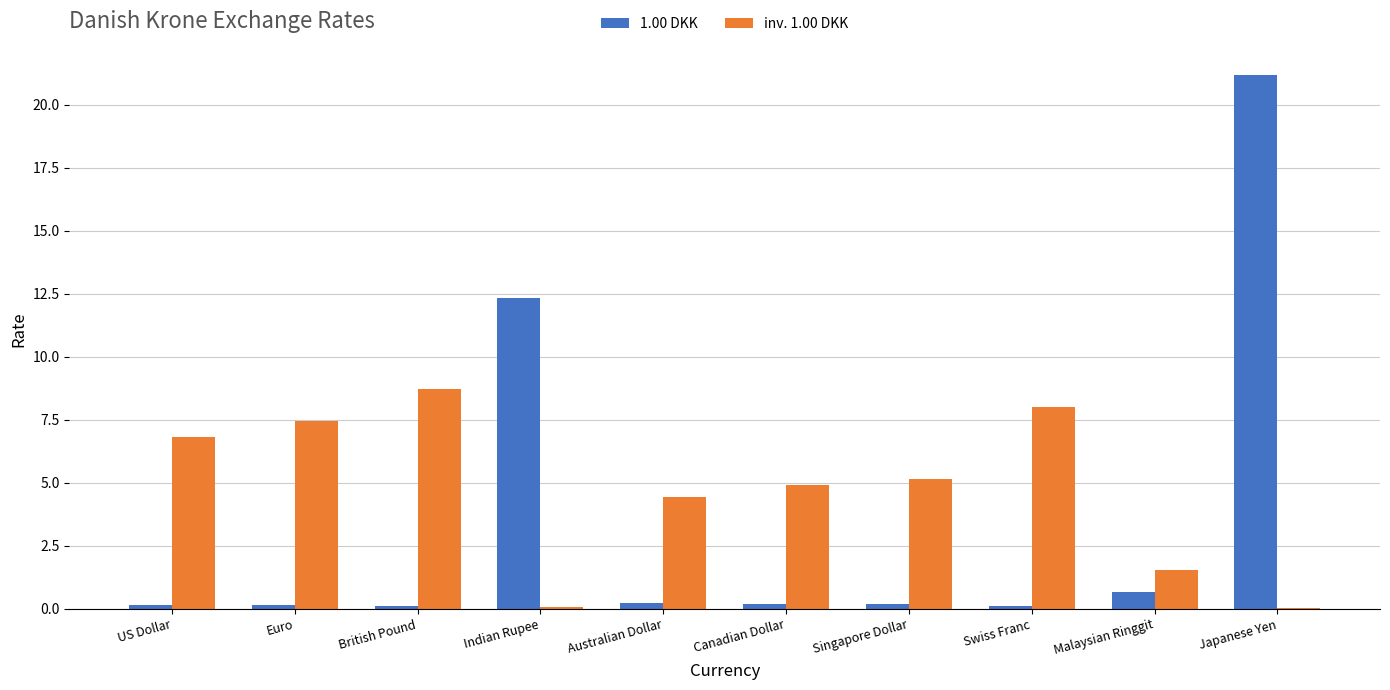

The value of inv. 1.00 DKK at Australian Dollar is 4.4. True or false?

True